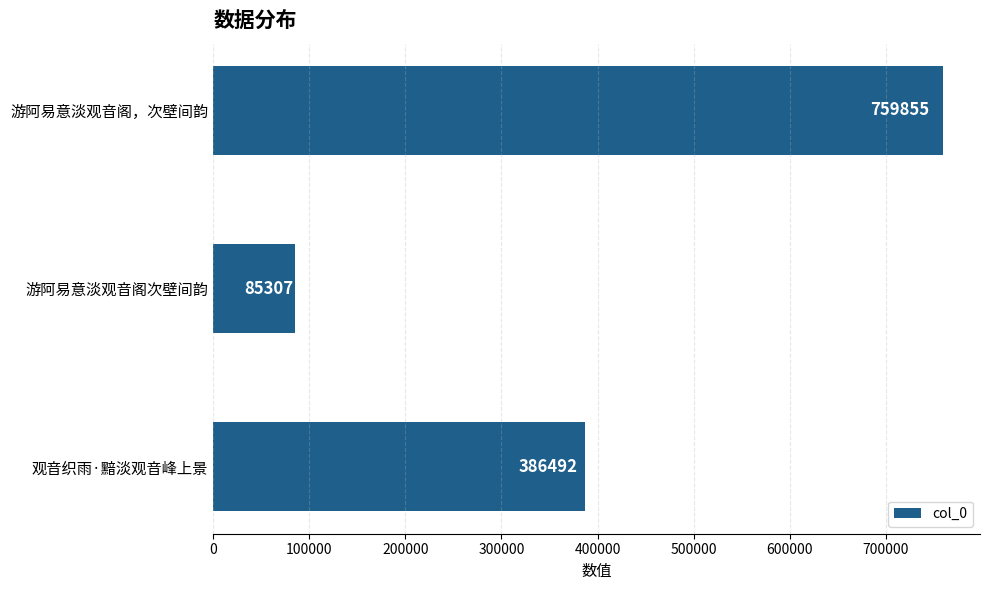

What is the sum of all values?

1231654